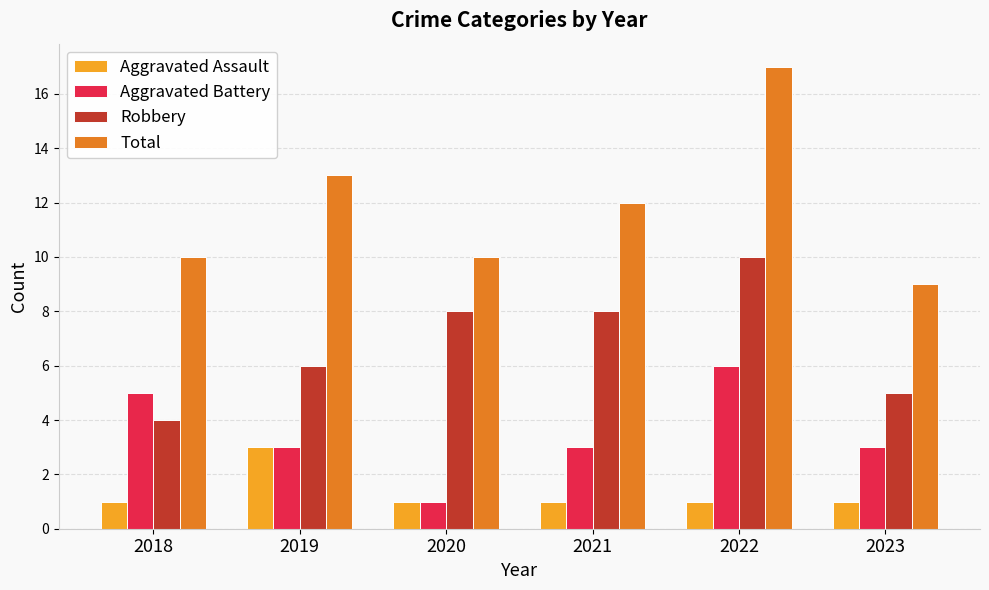

What is the minimum value for Aggravated Battery?

1